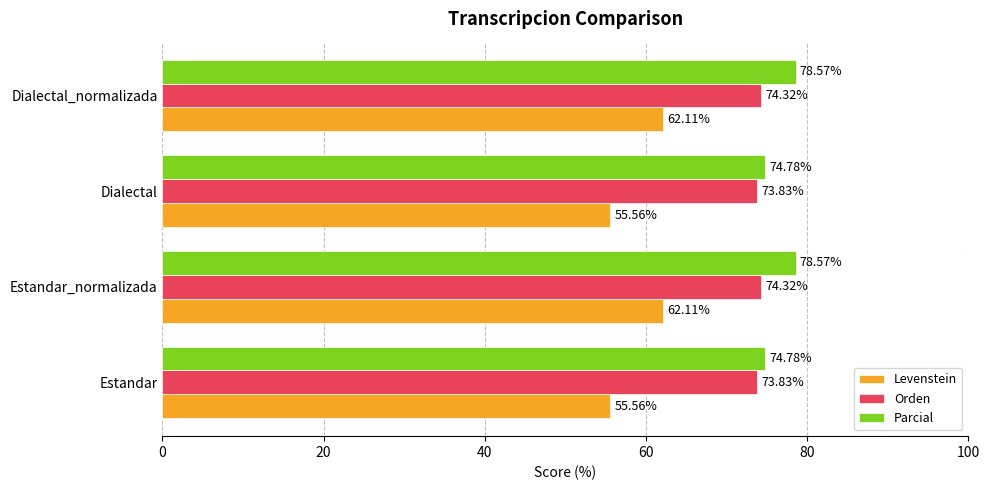

Rank the series at Dialectal from highest to lowest value.

Parcial, Orden, Levenstein